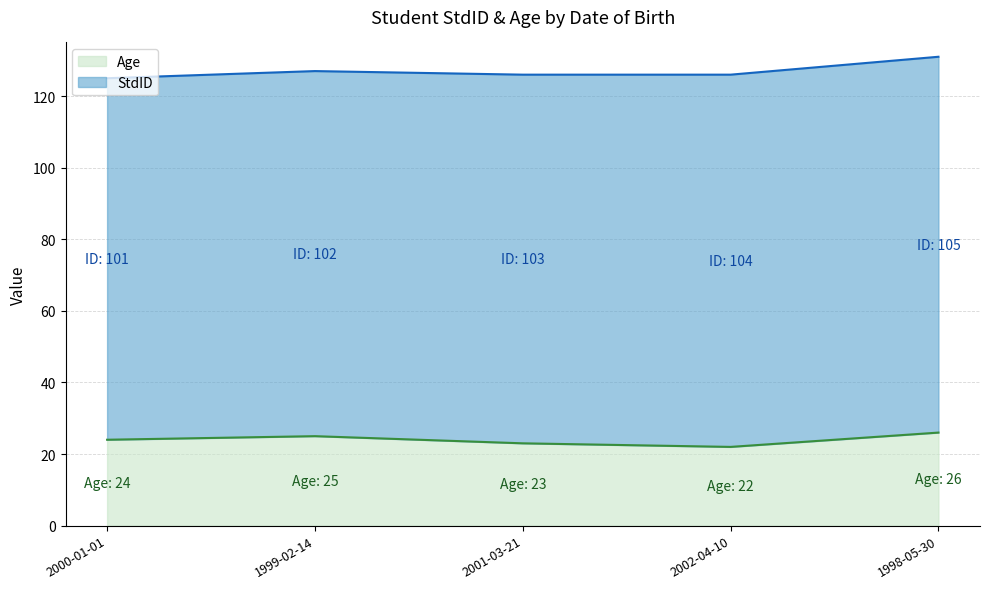

What is the difference between the maximum and minimum values?

4